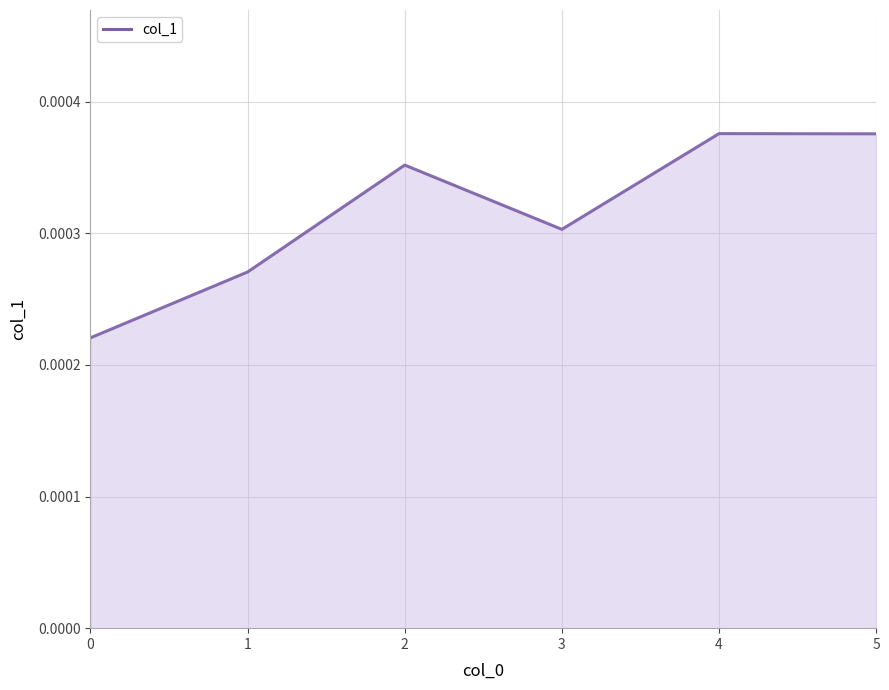

Which category has the highest value across all series?

4